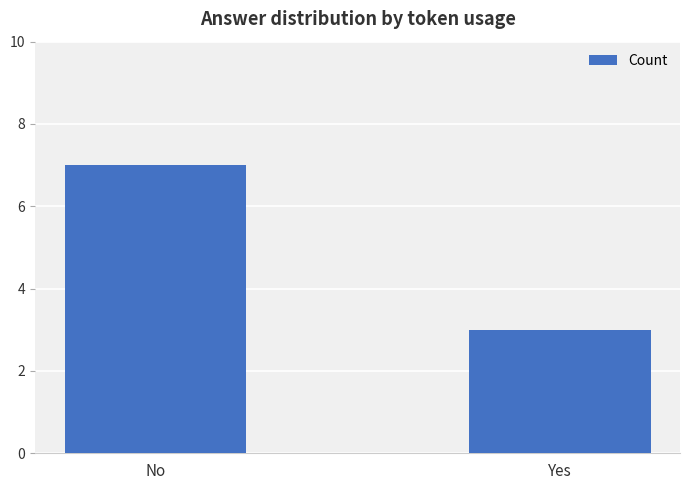

What is the change in value from No to Yes?

-4